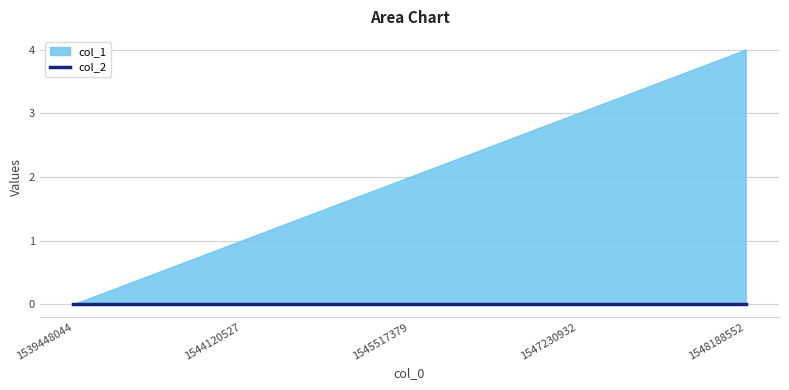

What are all the series names shown in the legend?

col_1, col_2